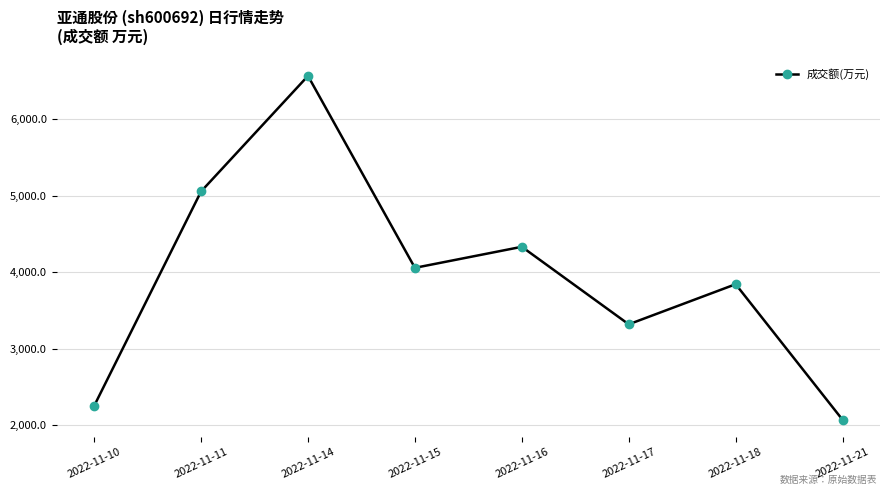

How many points are lower than both their immediate neighbors (excluding endpoints)?

2